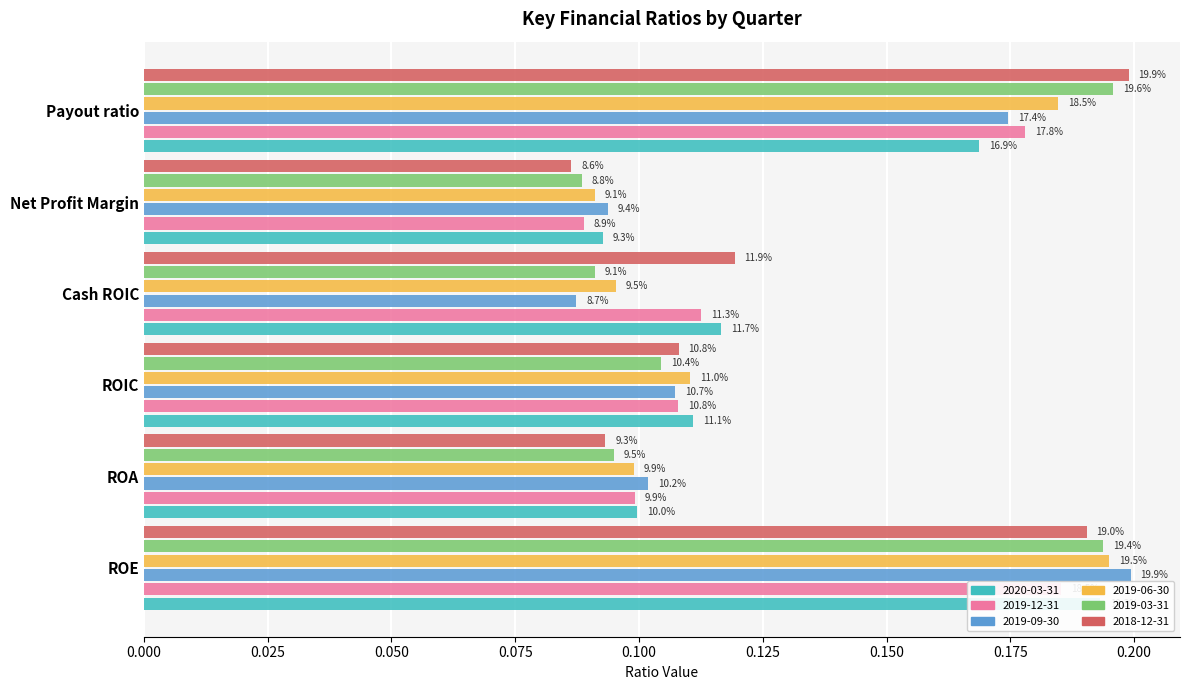

What is the average value of the 2019-06-30 series?

0.1